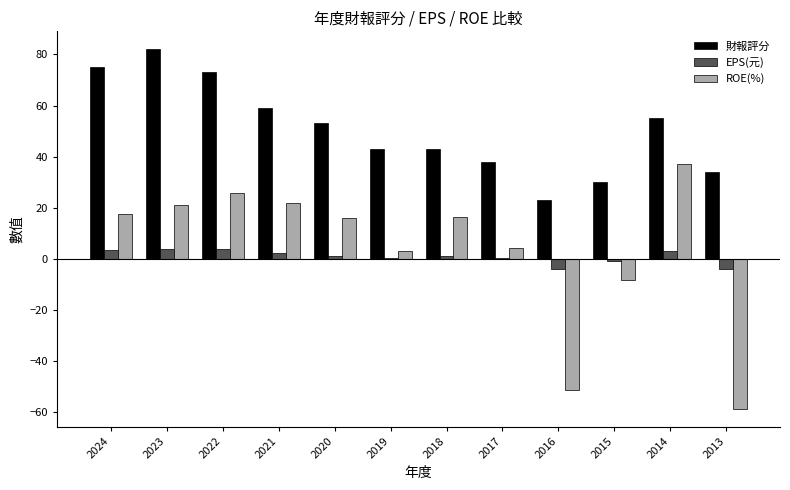

Are the bars grouped side by side (vs. stacked)?

Yes